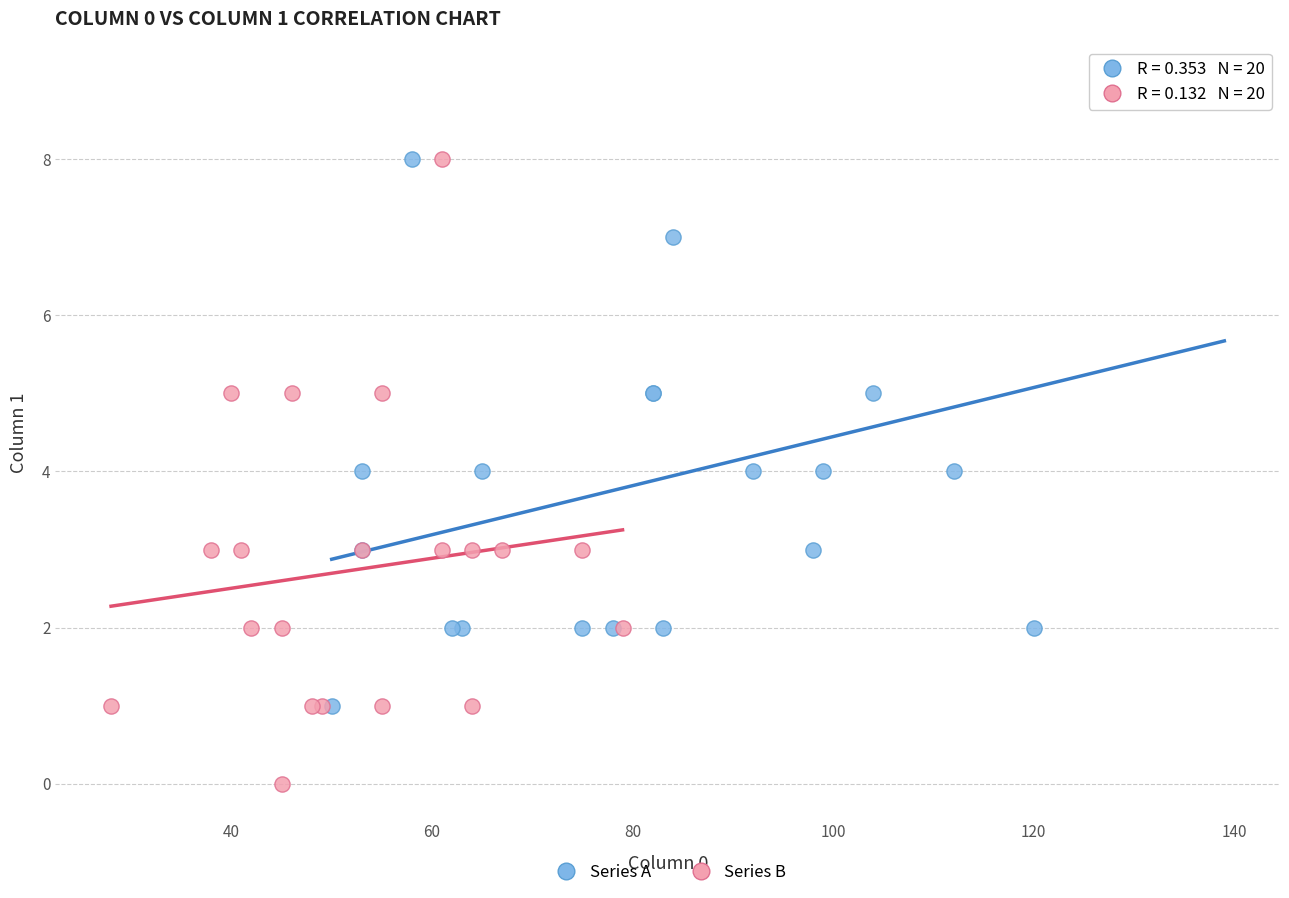

Which series contains the highest Y value?

Series A